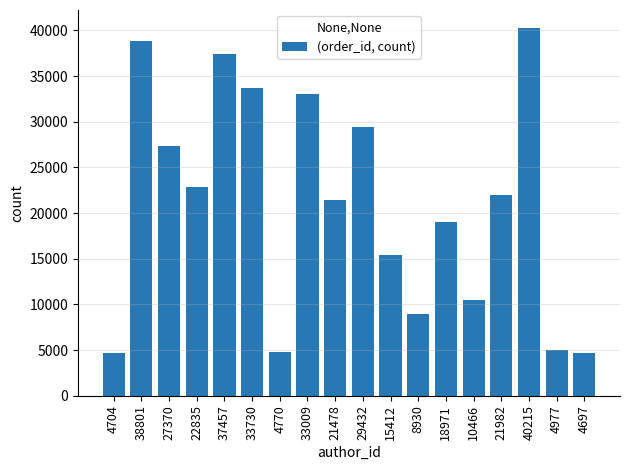

Between 33730 and 29432, which is larger?

33730